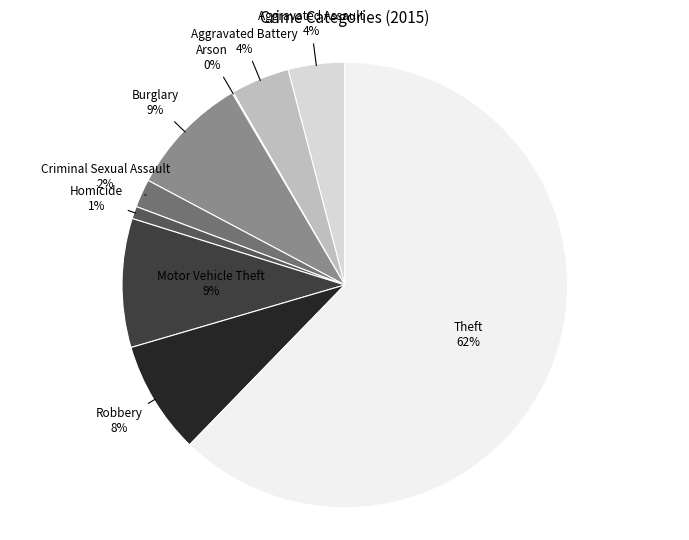

Does Theft represent more than half of the total?

Yes